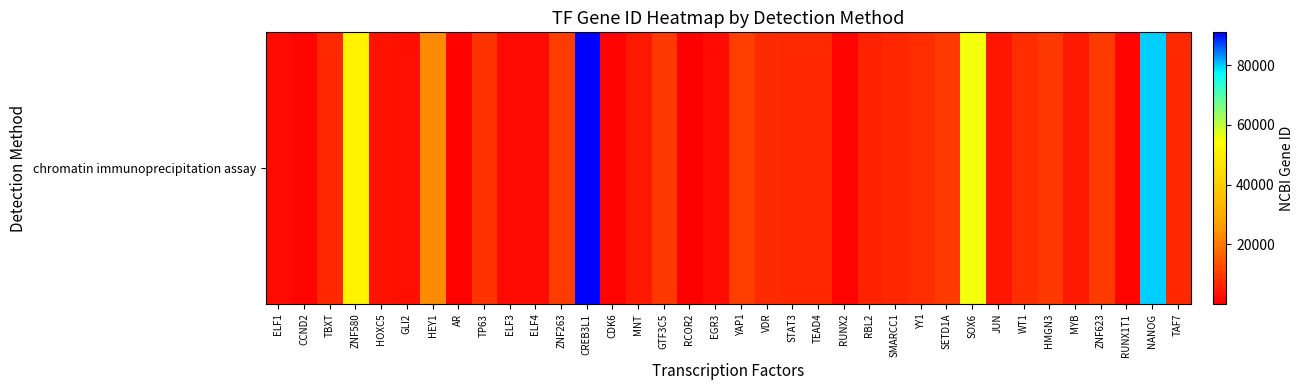

Where does the data first go above 6862?

ZNF580